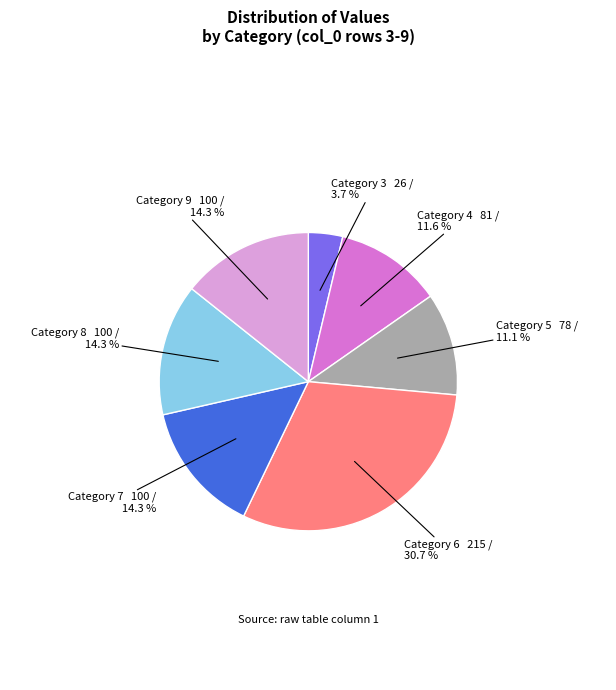

Which category has the biggest portion of the pie?

Category 6